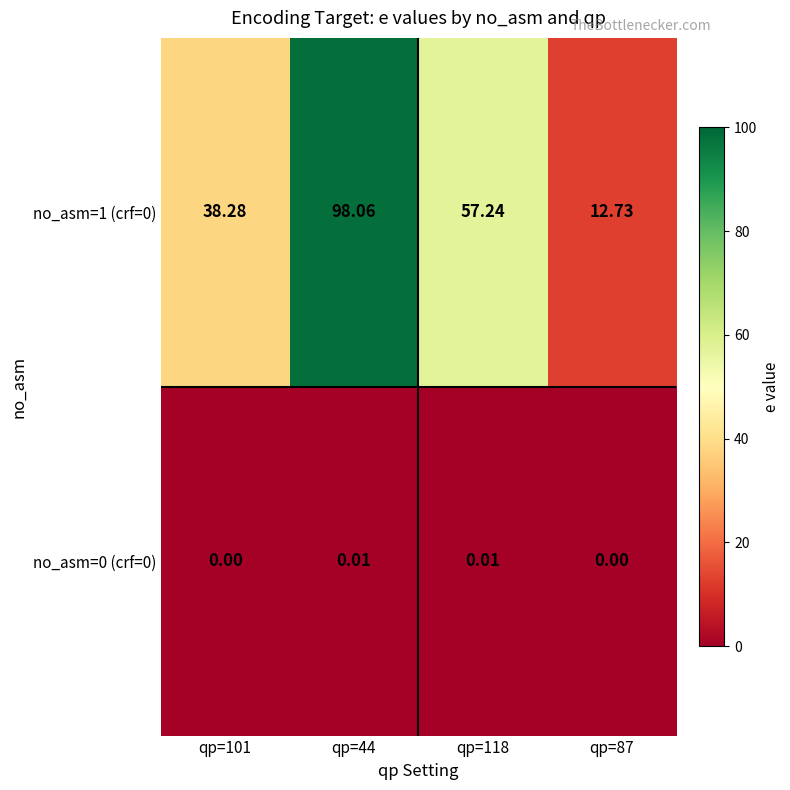

Is the value of no_asm=1 (crf=0) at qp=118 greater than the value of no_asm=0 (crf=0) at qp=87?

Yes